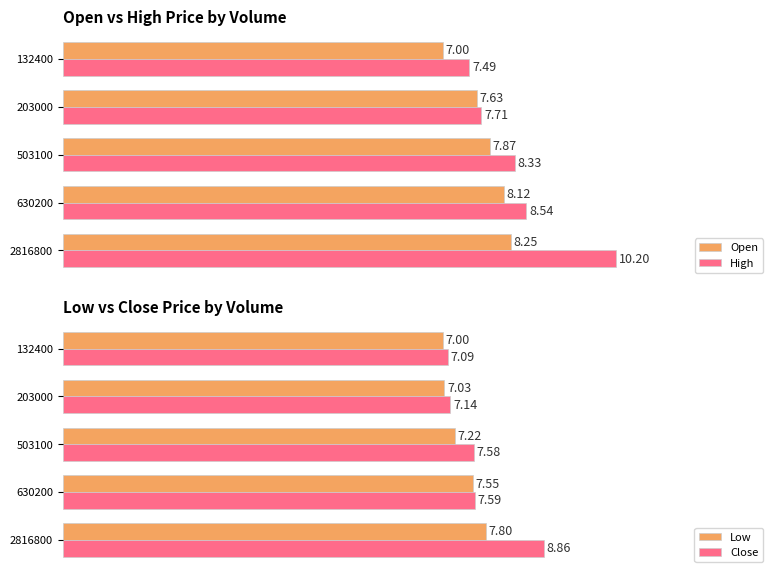

Is the value of Low at 2816800 greater than the value of Close at 132400?

Yes